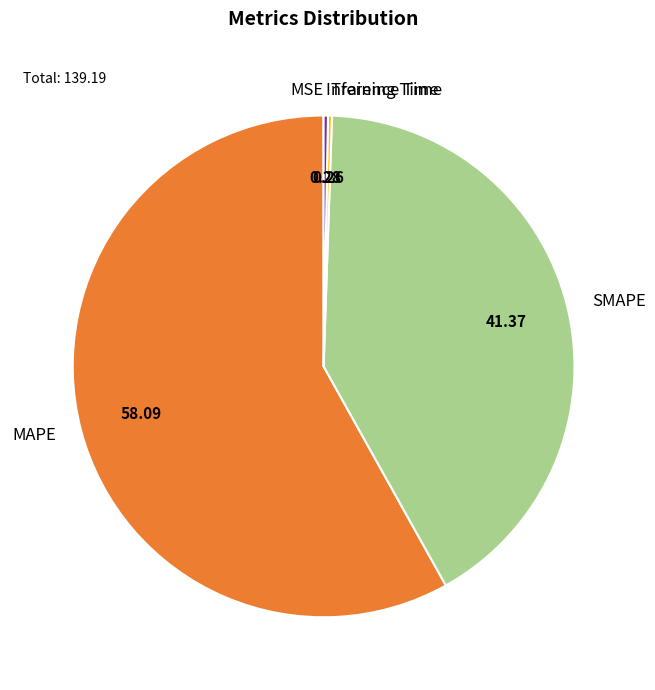

Is MAPE the majority of the pie?

Yes